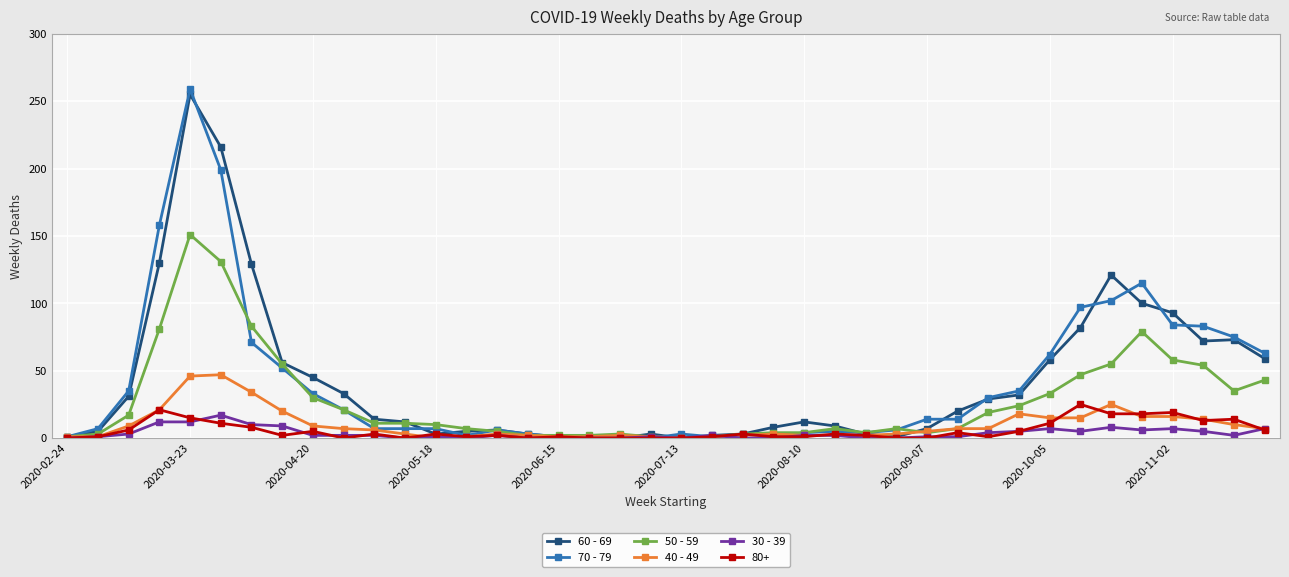

Which series has the largest range (max minus min)?

70 - 79